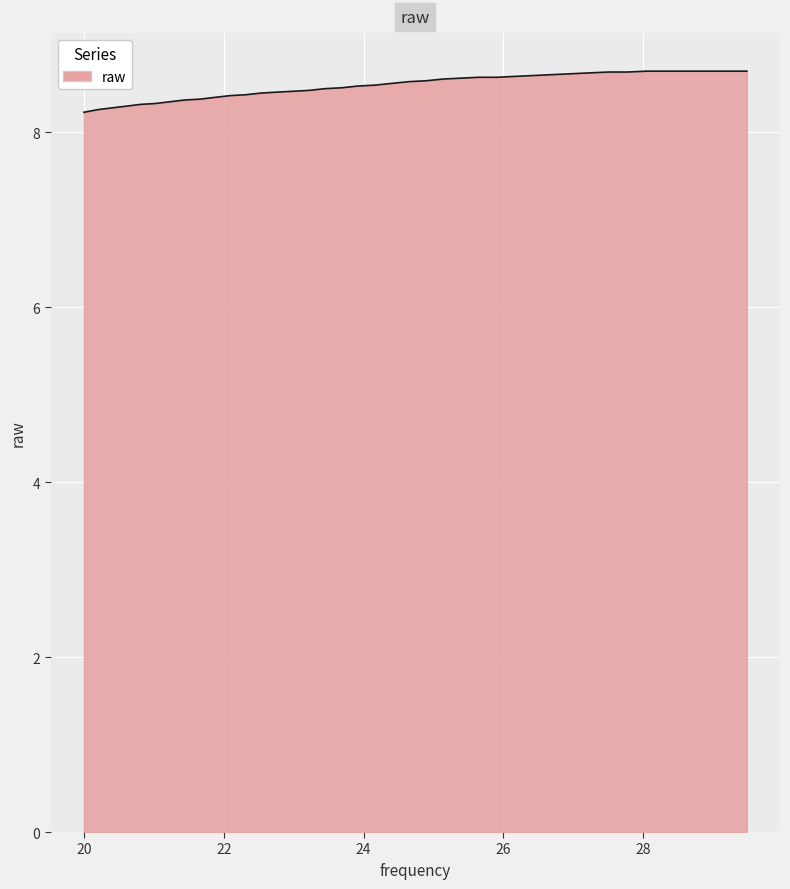

What is the difference between the maximum and minimum values?

0.5